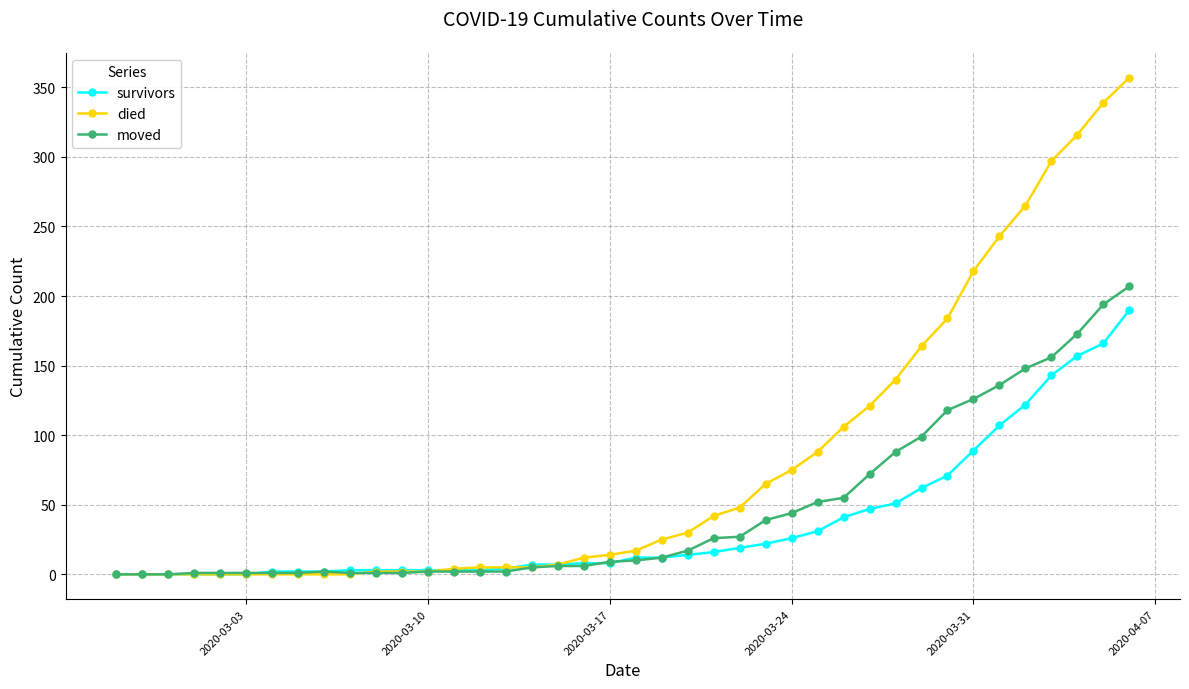

Which series has the largest range (max minus min)?

died